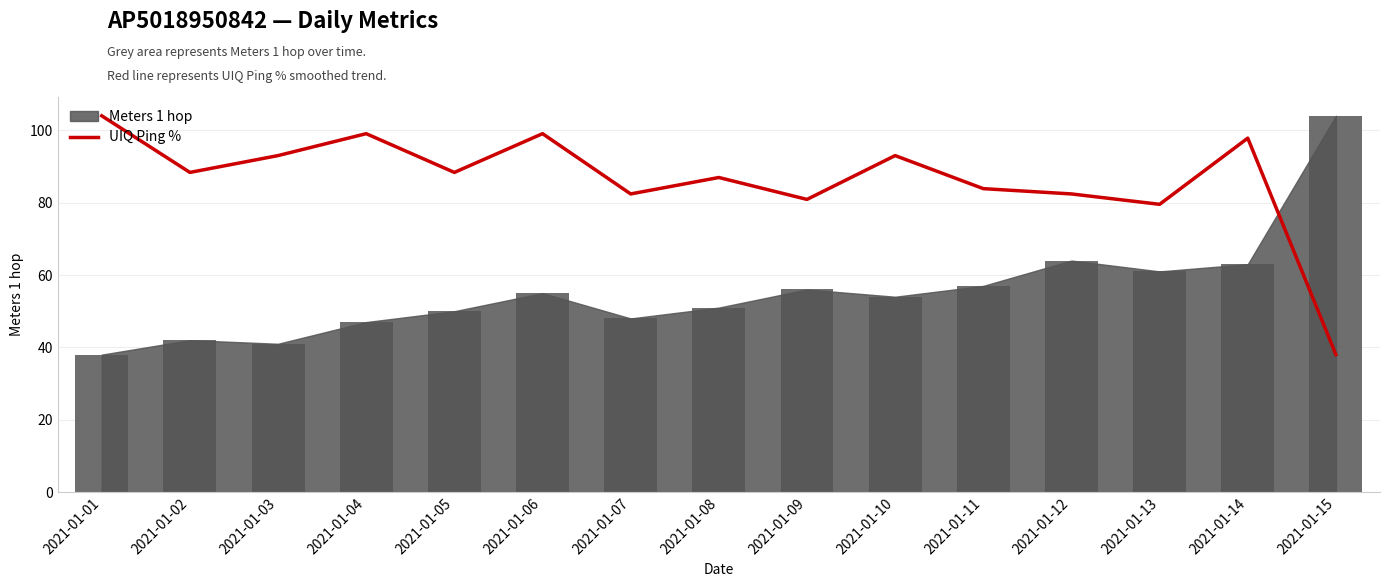

Which label corresponds to the largest value in the chart?

2021-01-01